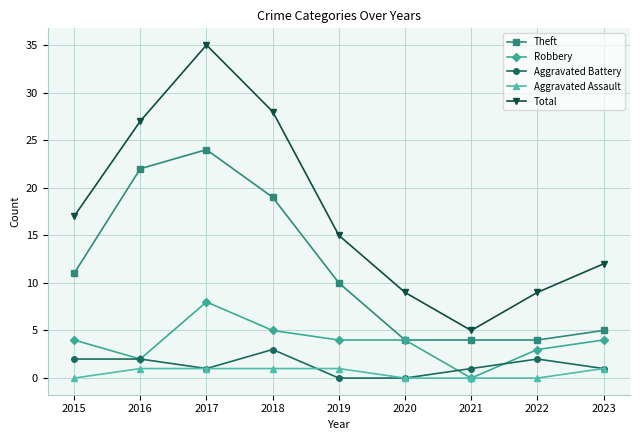

Is it true that Theft equals 32 at 2017?

False